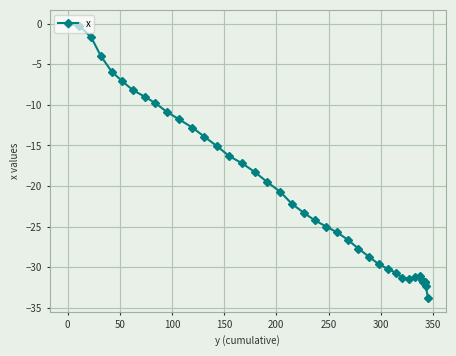

How many lines are shown in the chart?

1